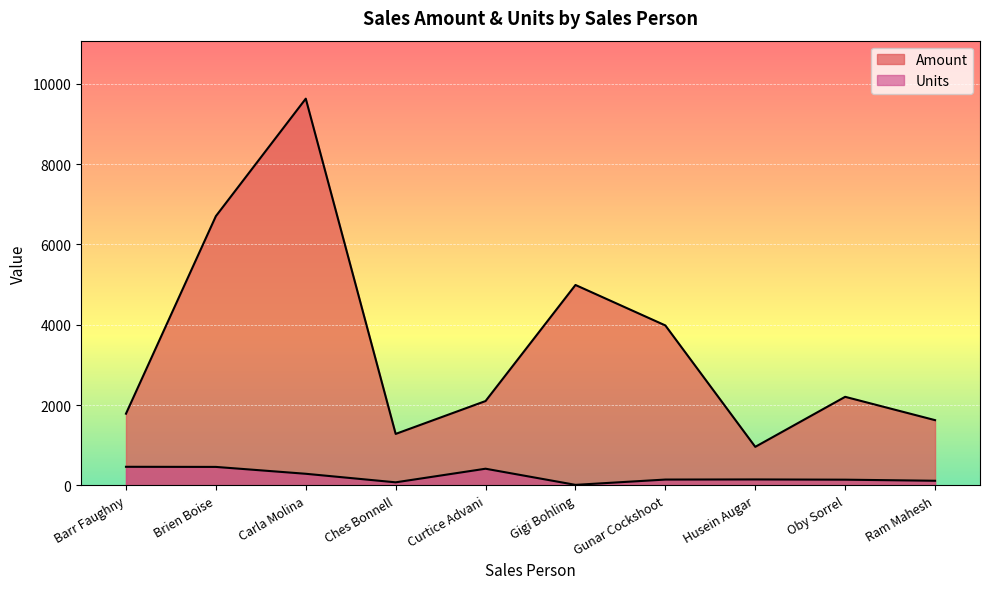

What is the value of the Units point at the 5th from the left?

414